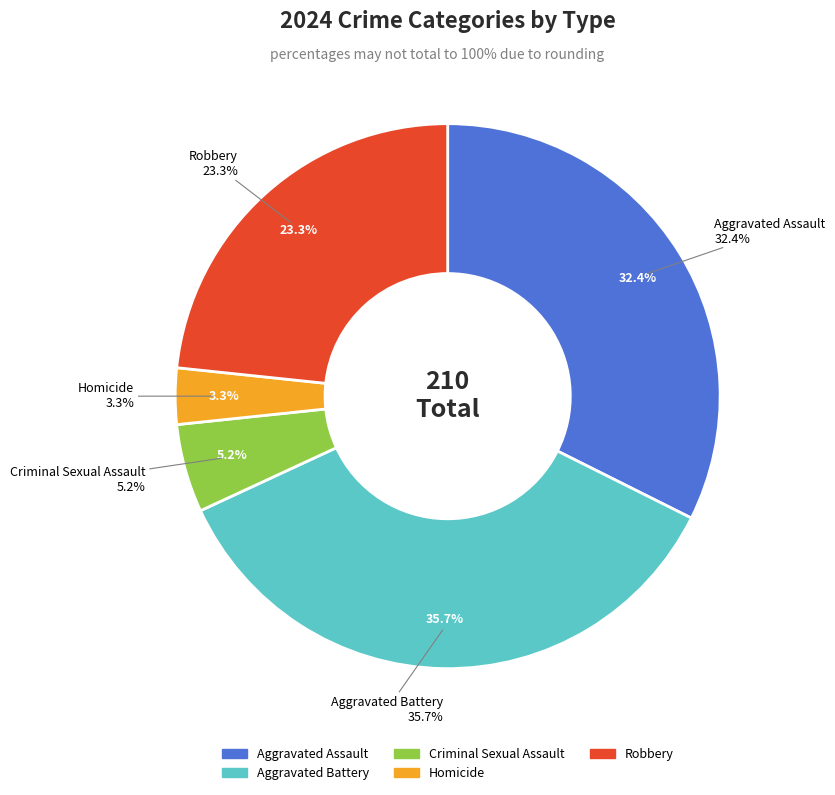

Does any single category account for the majority?

No